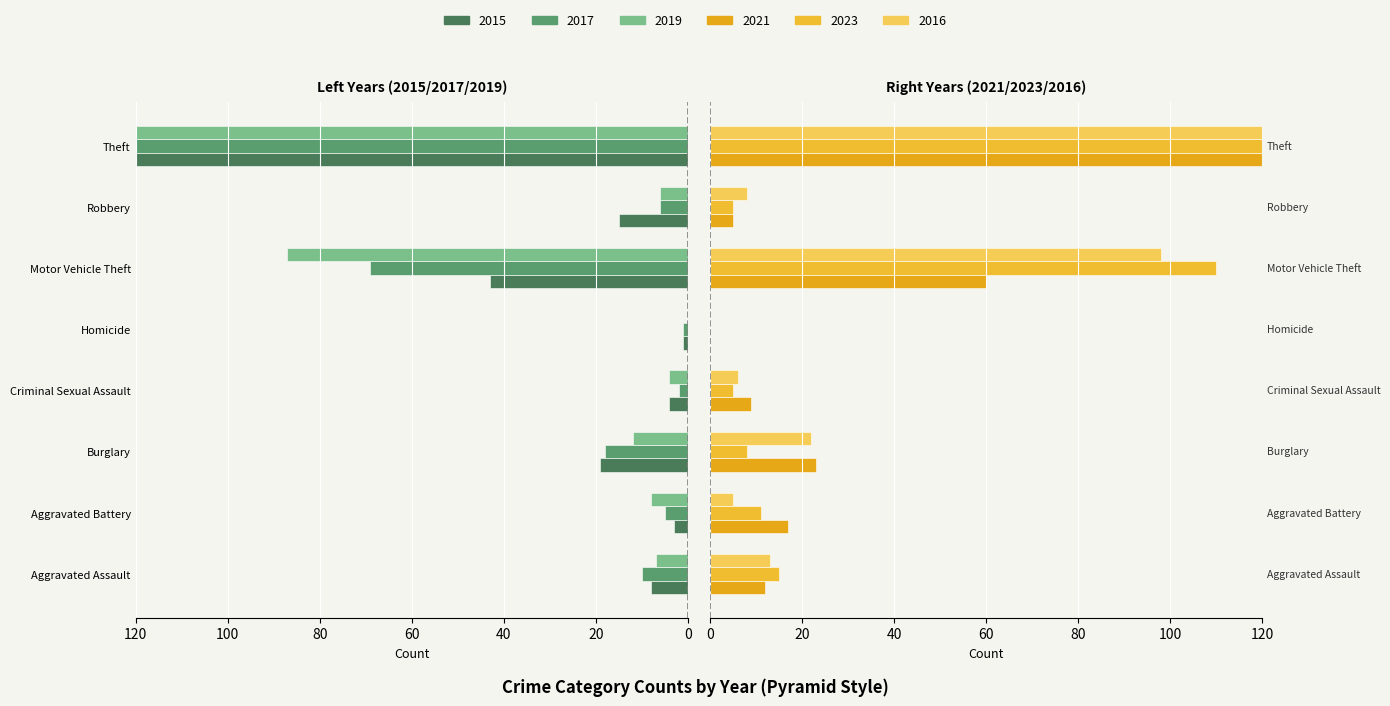

Reading left to right, what are all the values shown in this chart?

2015: Aggravated Assault=8	Aggravated Battery=3	Burglary=19	Criminal Sexual Assault=4	Homicide=1	Motor Vehicle Theft=43	Robbery=15	Theft=491
2017: Aggravated Assault=10	Aggravated Battery=5	Burglary=18	Criminal Sexual Assault=2	Homicide=1	Motor Vehicle Theft=69	Robbery=6	Theft=447
2019: Aggravated Assault=7	Aggravated Battery=8	Burglary=12	Criminal Sexual Assault=4	Homicide=0	Motor Vehicle Theft=87	Robbery=6	Theft=499
2021: Aggravated Assault=12	Aggravated Battery=17	Burglary=23	Criminal Sexual Assault=9	Homicide=0	Motor Vehicle Theft=60	Robbery=5	Theft=371
2023: Aggravated Assault=15	Aggravated Battery=11	Burglary=8	Criminal Sexual Assault=5	Homicide=0	Motor Vehicle Theft=110	Robbery=5	Theft=472
2016: Aggravated Assault=13	Aggravated Battery=5	Burglary=22	Criminal Sexual Assault=6	Homicide=0	Motor Vehicle Theft=98	Robbery=8	Theft=489